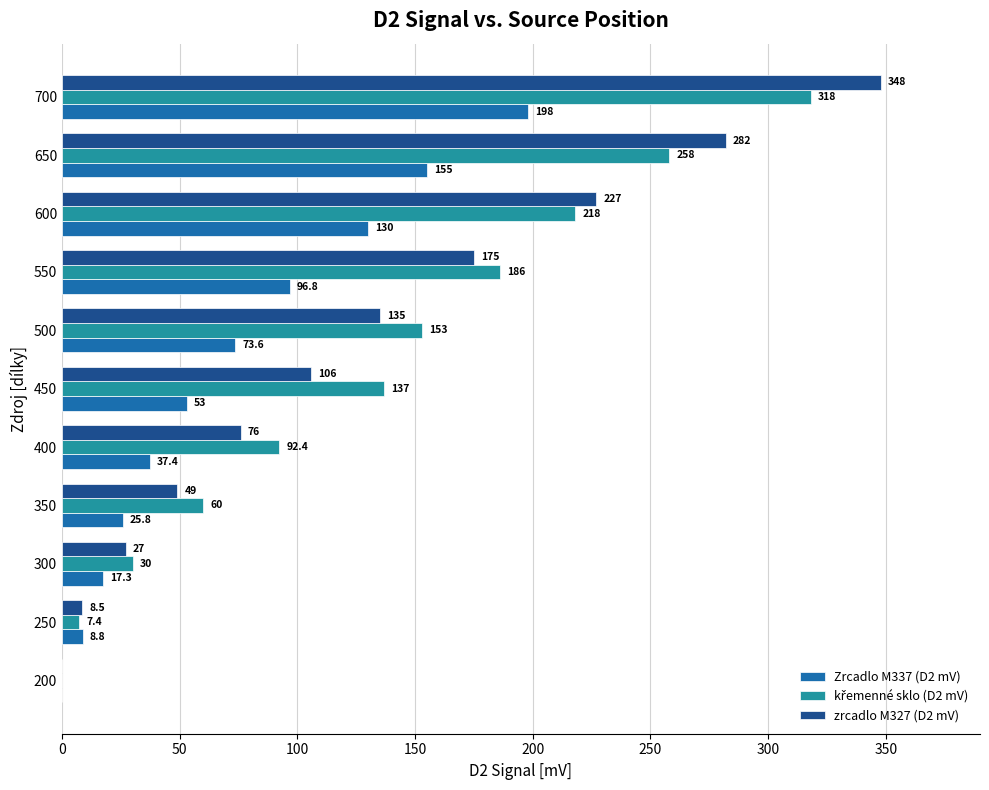

Is the value of Zrcadlo M337 (D2 mV) at 350 greater than the value of zrcadlo M327 (D2 mV) at 450?

No